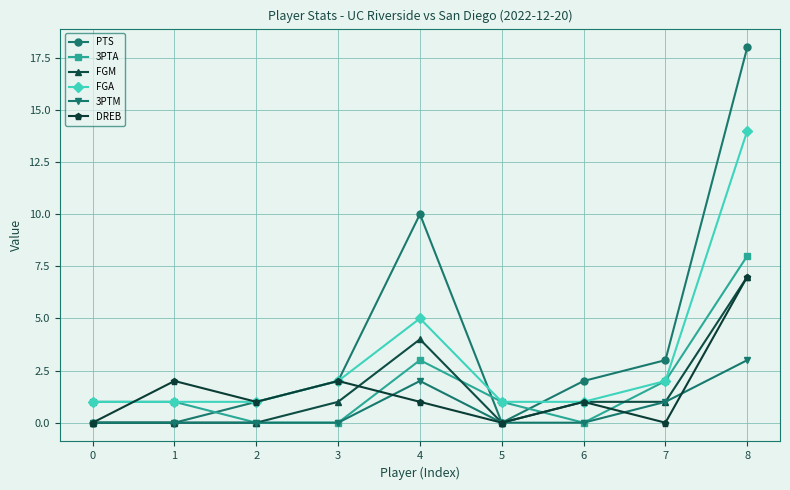

The value of 3PTM at 3 is 0. True or false?

True